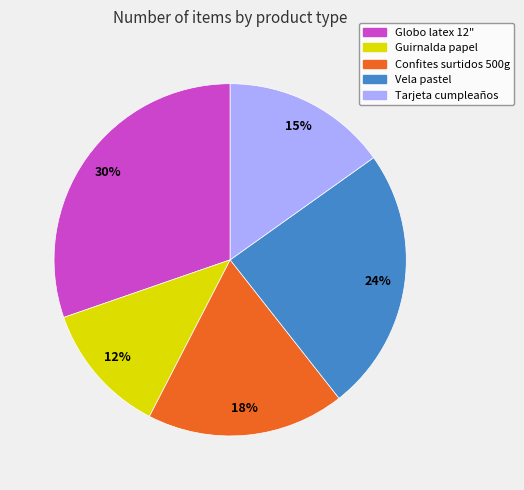

Is it true that Vela pastel is 24% of the pie?

True